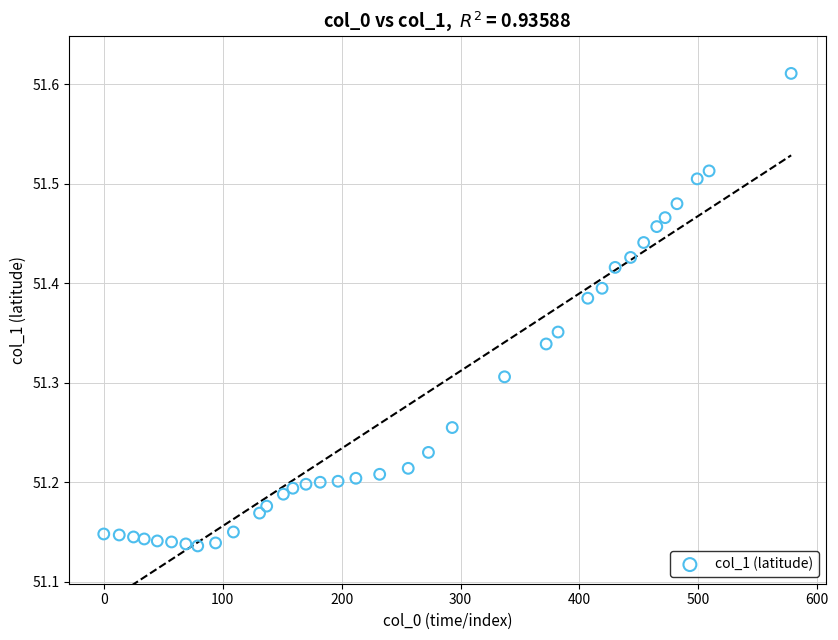

What is the range of Y values (max minus min)?

0.5